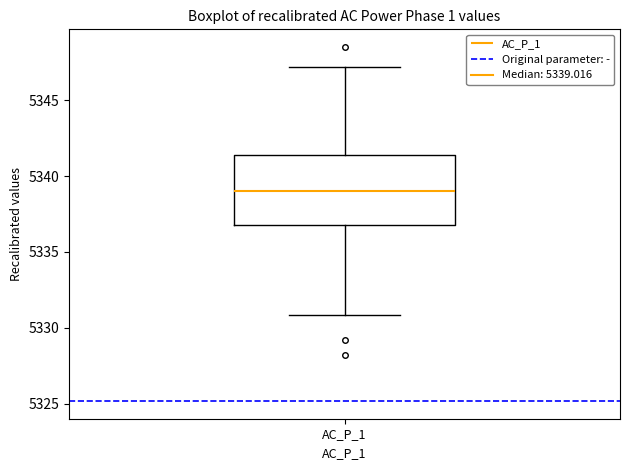

Read this box plot against the y-axis: the position of the median line, the range covered by the box, and the ends of both whiskers. The values are not printed on the chart, so give them approximately, as read against the axis.

median 5339.0, box 5337.0 to 5341.5, whiskers 5331.0 to 5347.0